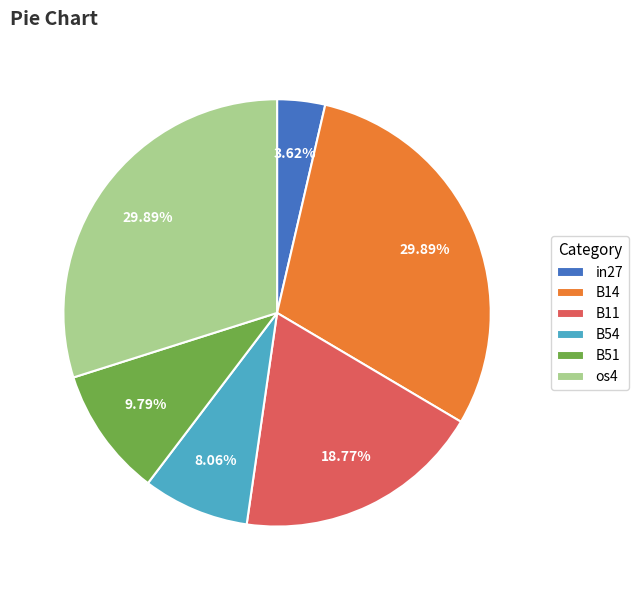

Is os4 the majority of the pie?

No